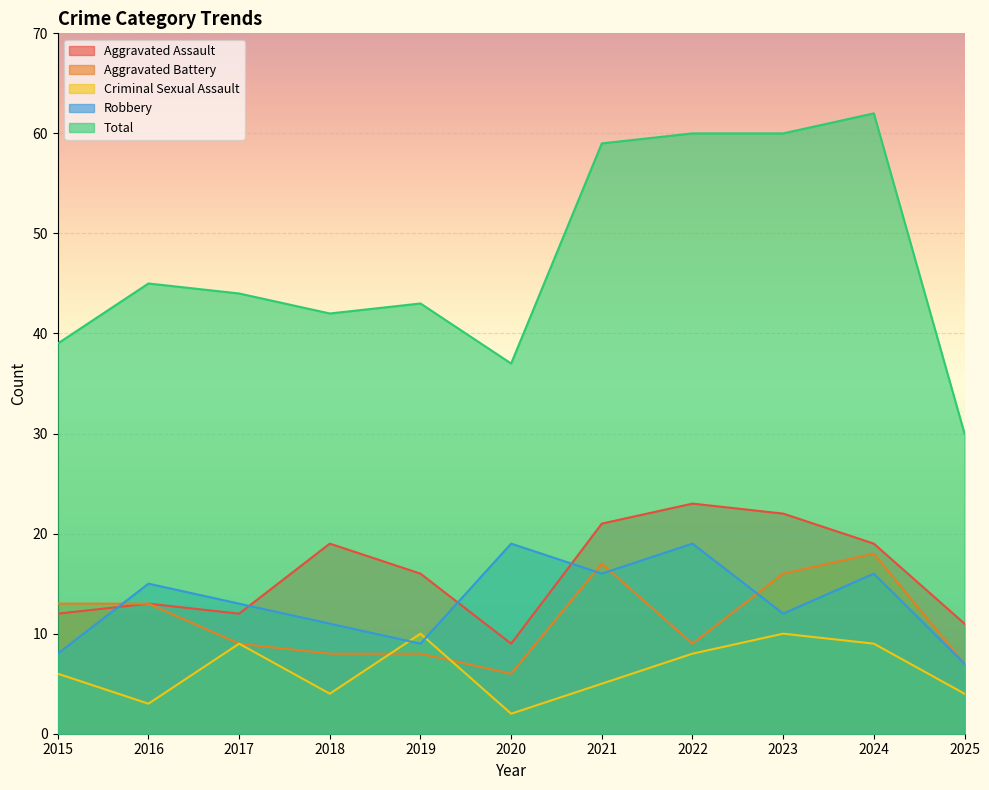

The value of Criminal Sexual Assault at 2016 is 2. True or false?

False